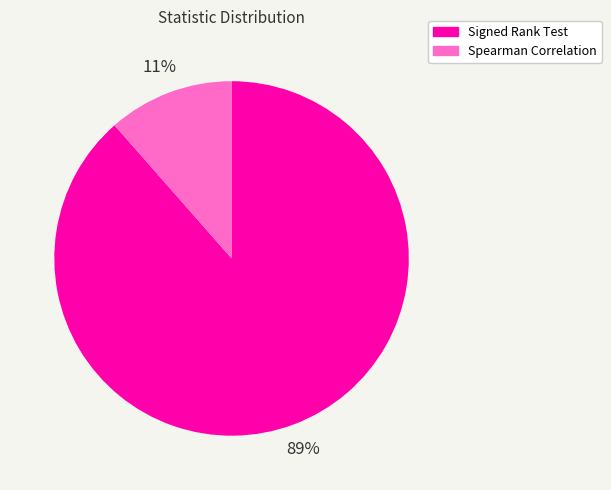

Is there any slice that represents more than half of the pie?

Yes